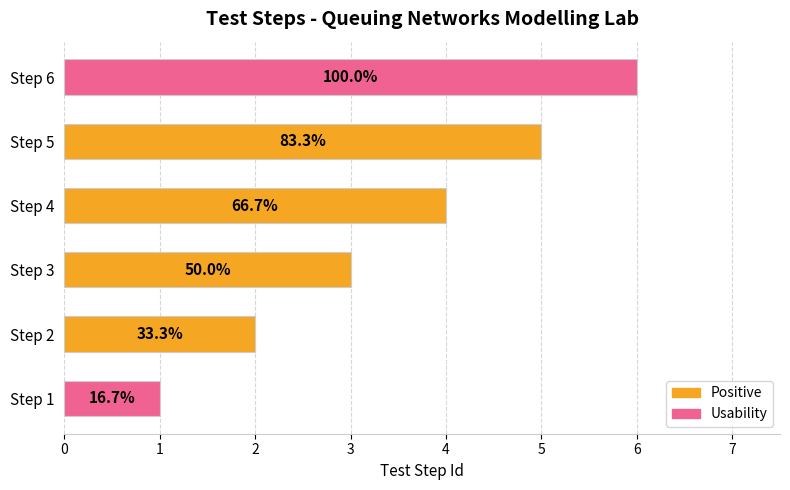

At which category does the chart reach its minimum across all series?

Step 1